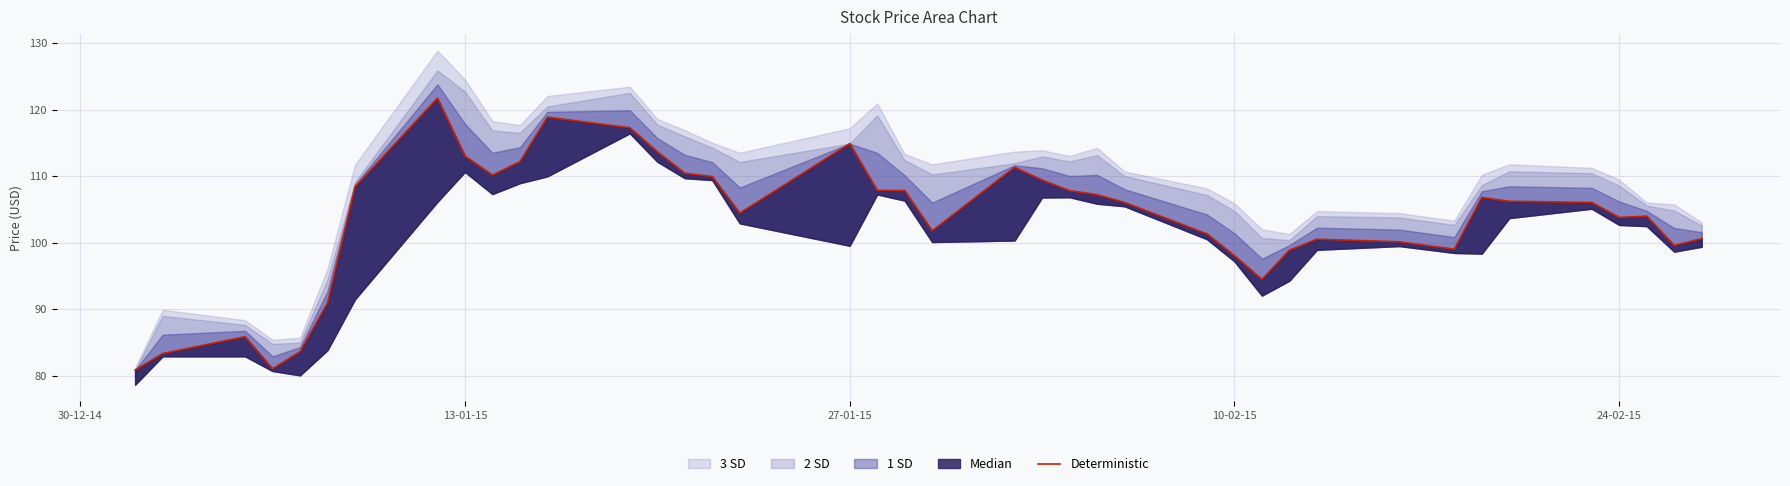

What is the difference between the maximum and minimum values?

40.9